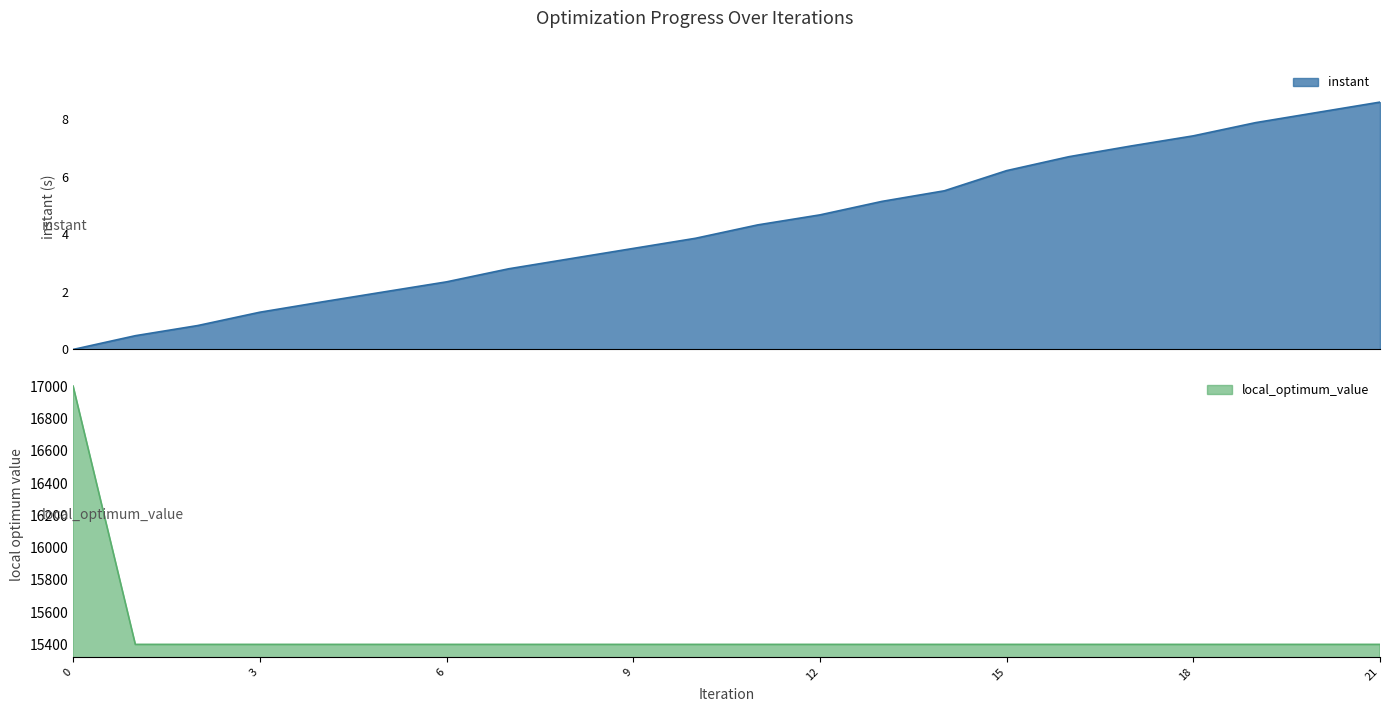

How many data points in instant are less than 4?

11